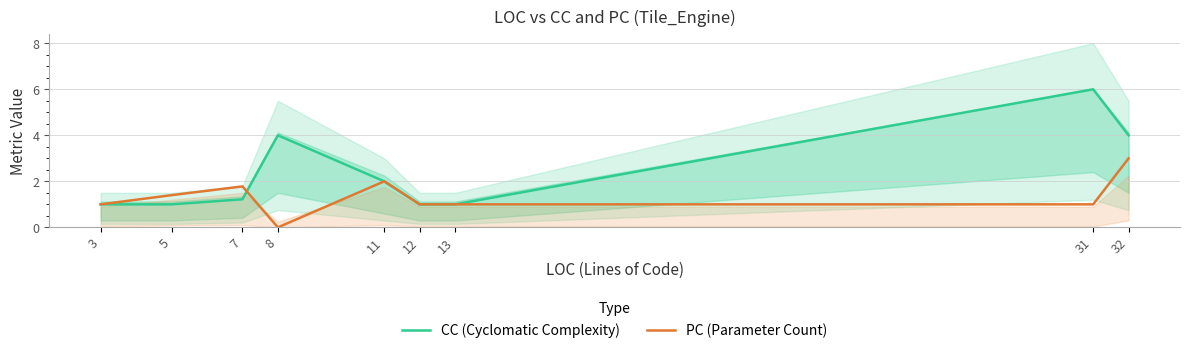

Reading left to right, transcribe all the data shown in this chart.

CC (Cyclomatic Complexity): 1.0	1.0	1.2	4.0	2.0	1.0	1.0	6.0	4.0
PC (Parameter Count): 1.0	1.4	1.8	0.0	2.0	1.0	1.0	1.0	3.0